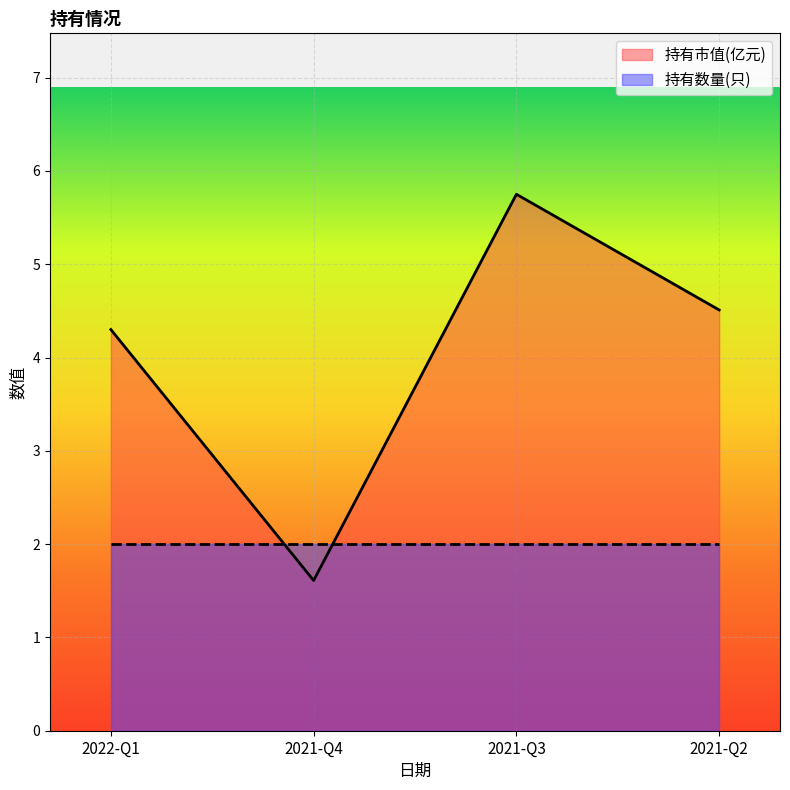

How many categories are shown in the chart?

4